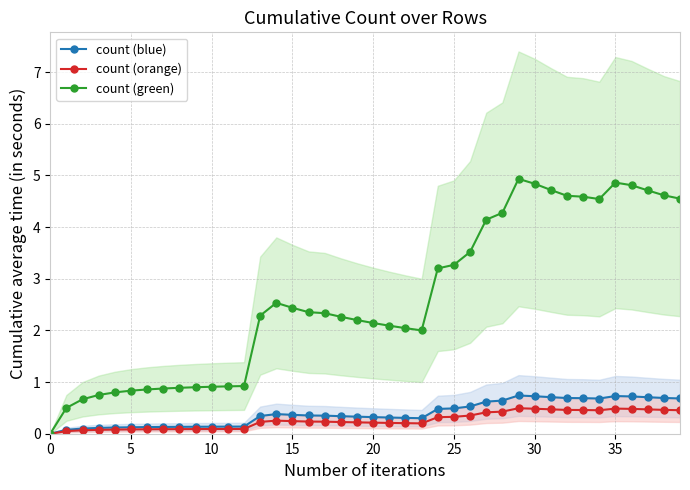

What is the difference between the maximum and second lowest values in the count (blue) series?

0.7